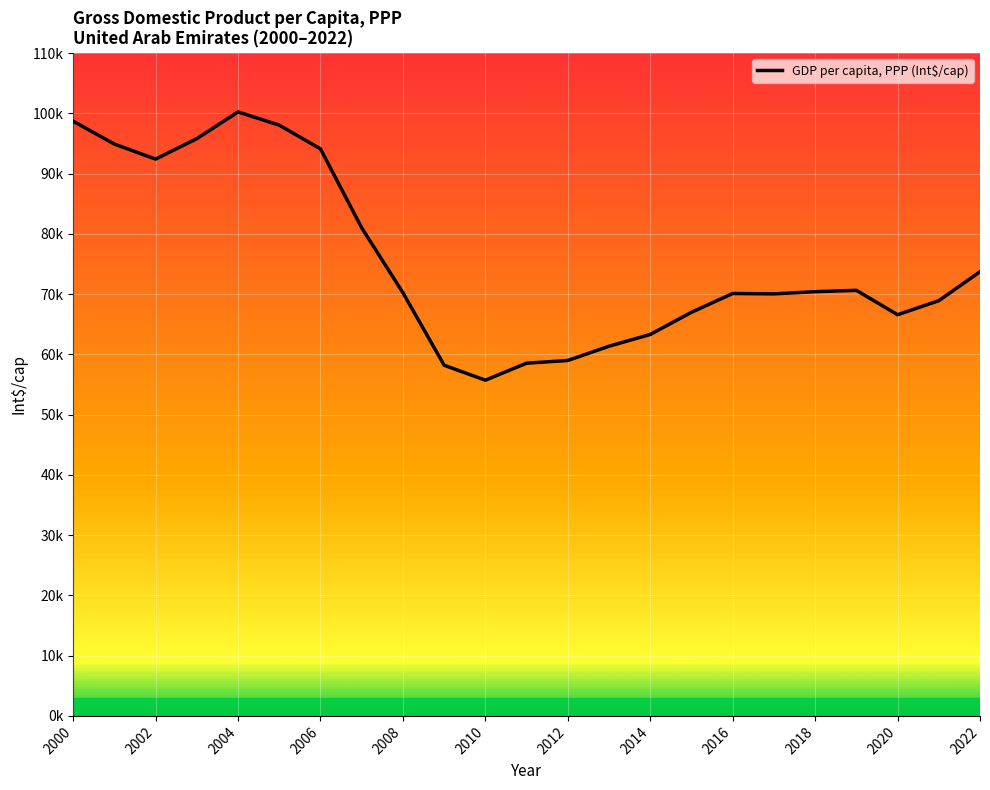

Where does the data first go above 70246?

2000